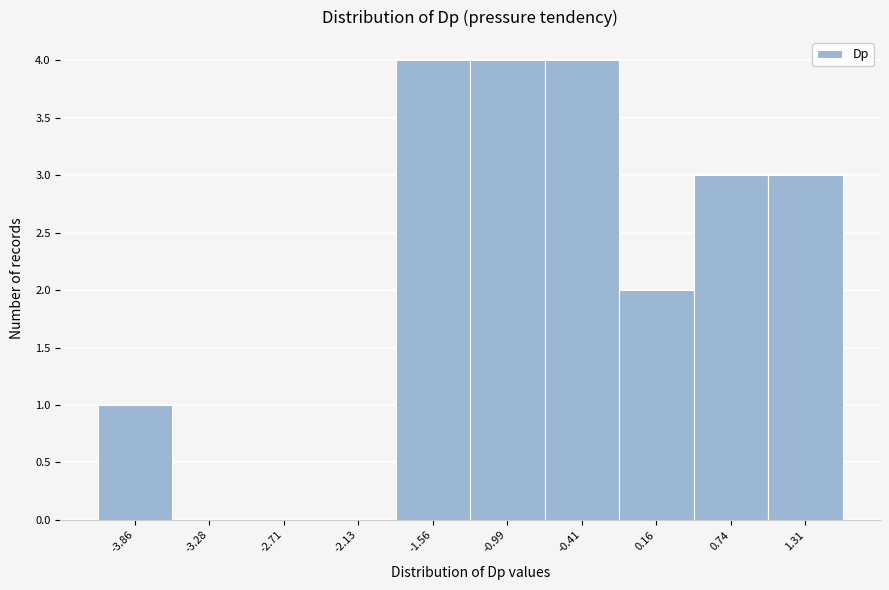

Reading left to right, what are all the values shown in this chart?

-3.86=1	-3.28=0	-2.71=0	-2.13=0	-1.56=4	-0.99=4	-0.41=4	0.16=2	0.74=3	1.31=3